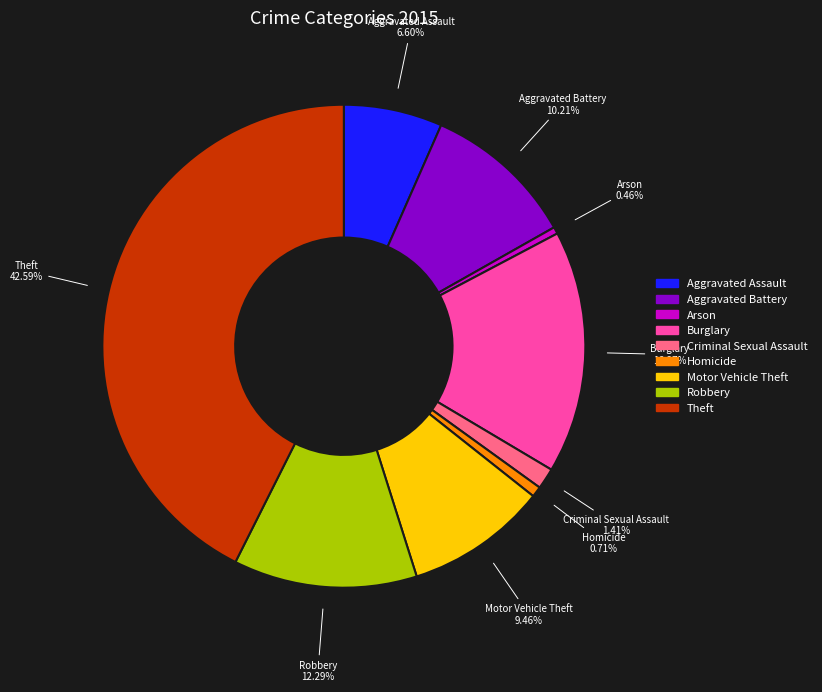

Does Arson account for over 50% of the chart?

No